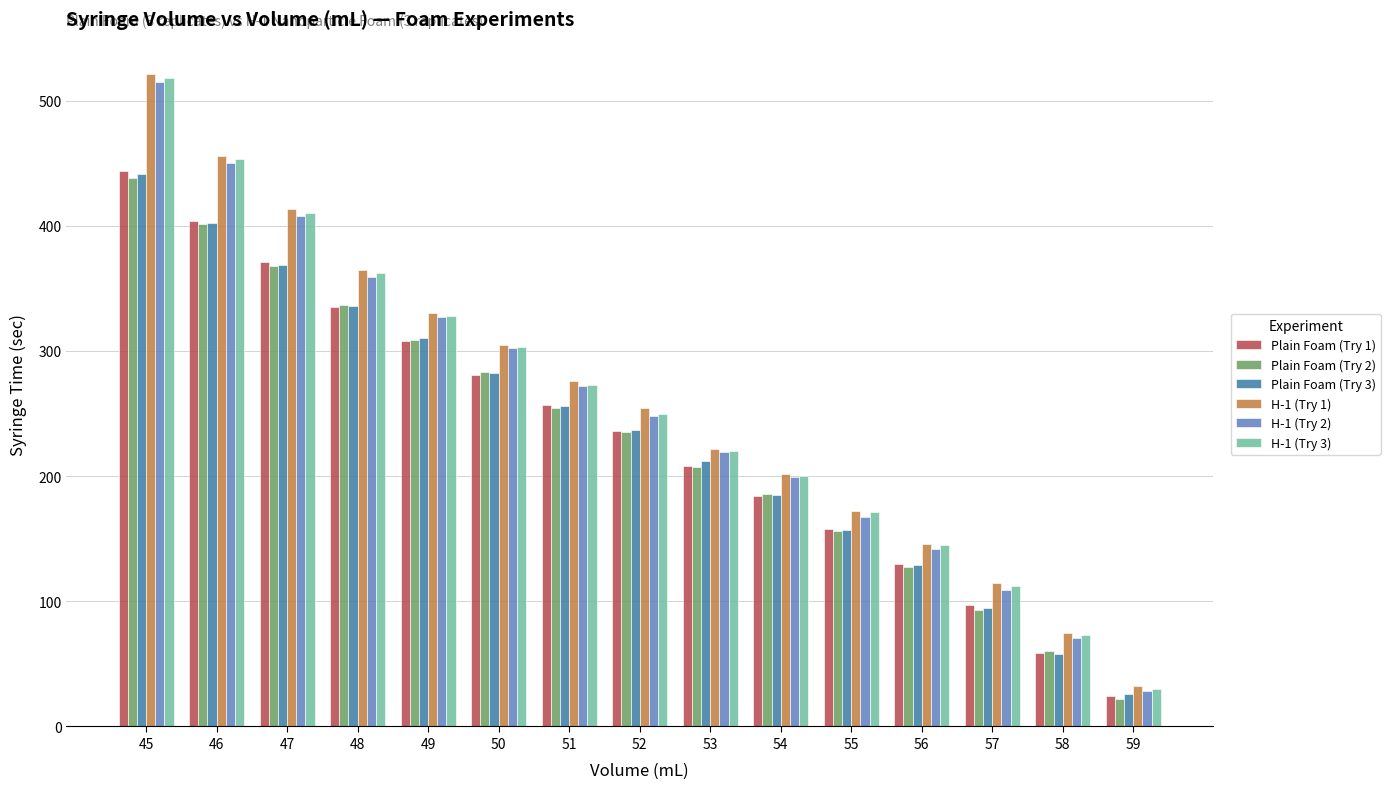

The value of Plain Foam (Try 1) at 58 is 59. True or false?

True